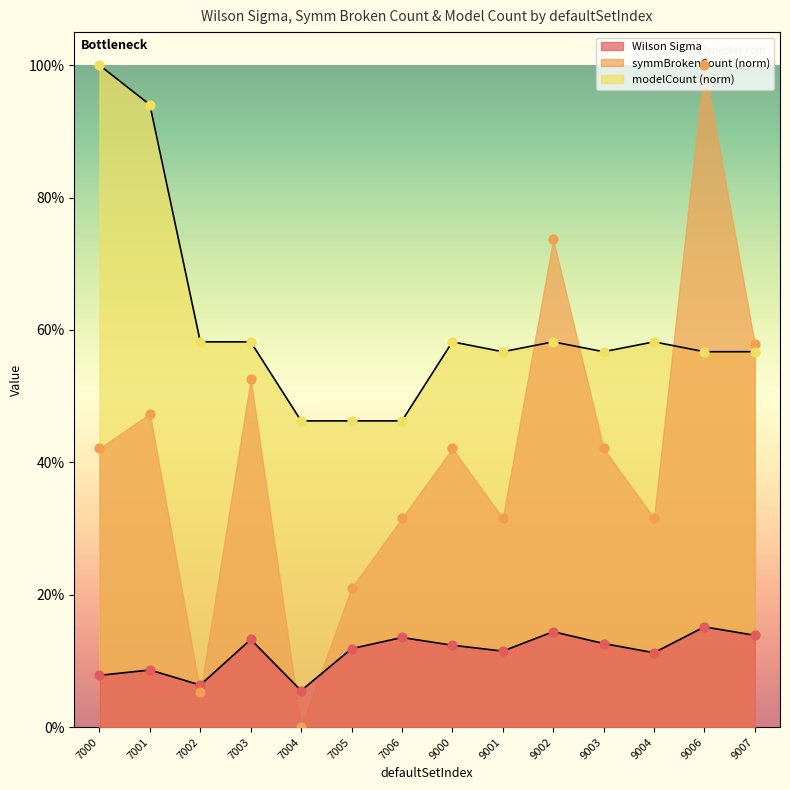

Which series reaches the minimum Y coordinate?

symmBrokenCount